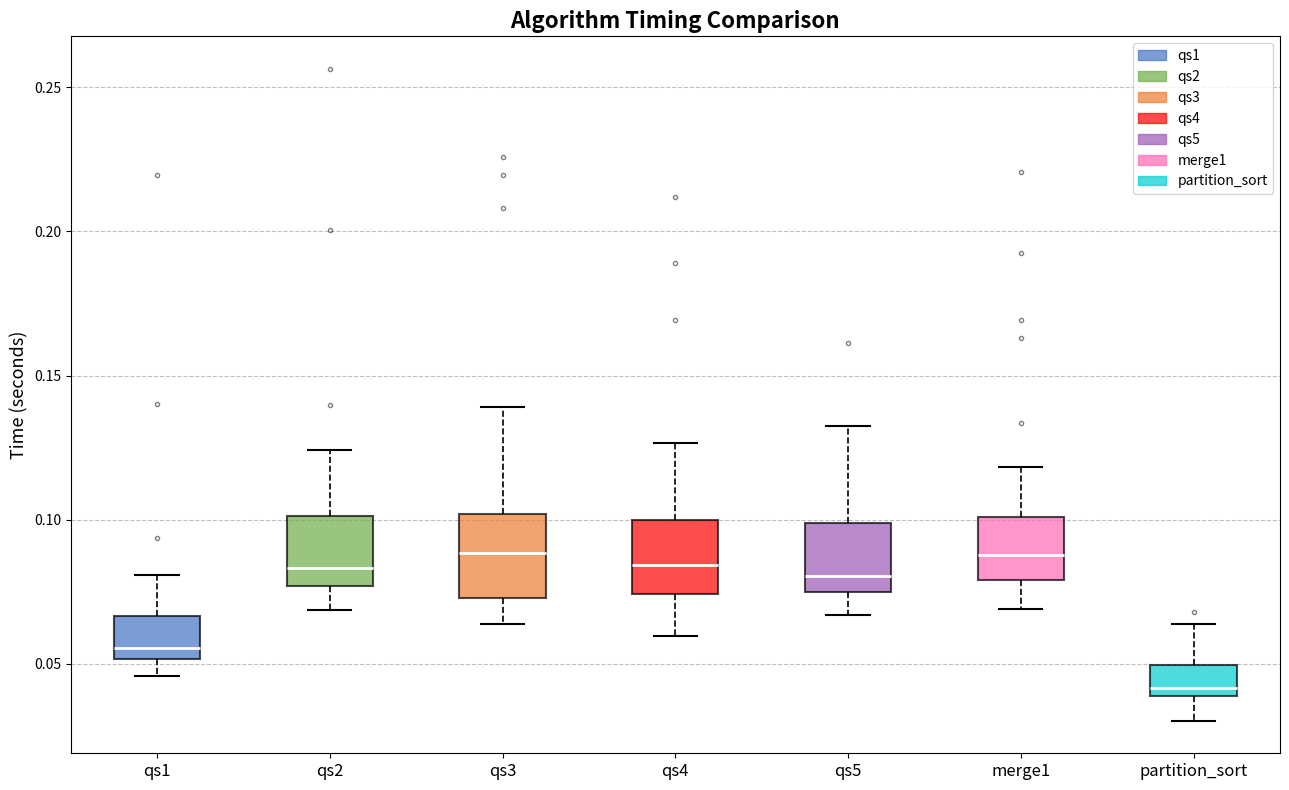

Reading left to right, transcribe this box plot: for each box, give where its median line is, the range the box spans, and where its two whiskers end, as read against the y-axis. The values are not printed on the chart, so give them approximately, as read against the axis.

qs1: median 0.055, box 0.050 to 0.065, whiskers 0.045 to 0.080
qs2: median 0.085, box 0.075 to 0.100, whiskers 0.070 to 0.125
qs3: median 0.090, box 0.075 to 0.100, whiskers 0.065 to 0.140
qs4: median 0.085, box 0.075 to 0.100, whiskers 0.060 to 0.125
qs5: median 0.080, box 0.075 to 0.100, whiskers 0.065 to 0.130
merge1: median 0.090, box 0.080 to 0.100, whiskers 0.070 to 0.120
partition_sort: median 0.040 (just above the box's lower edge), box 0.040 to 0.050, whiskers 0.030 to 0.065